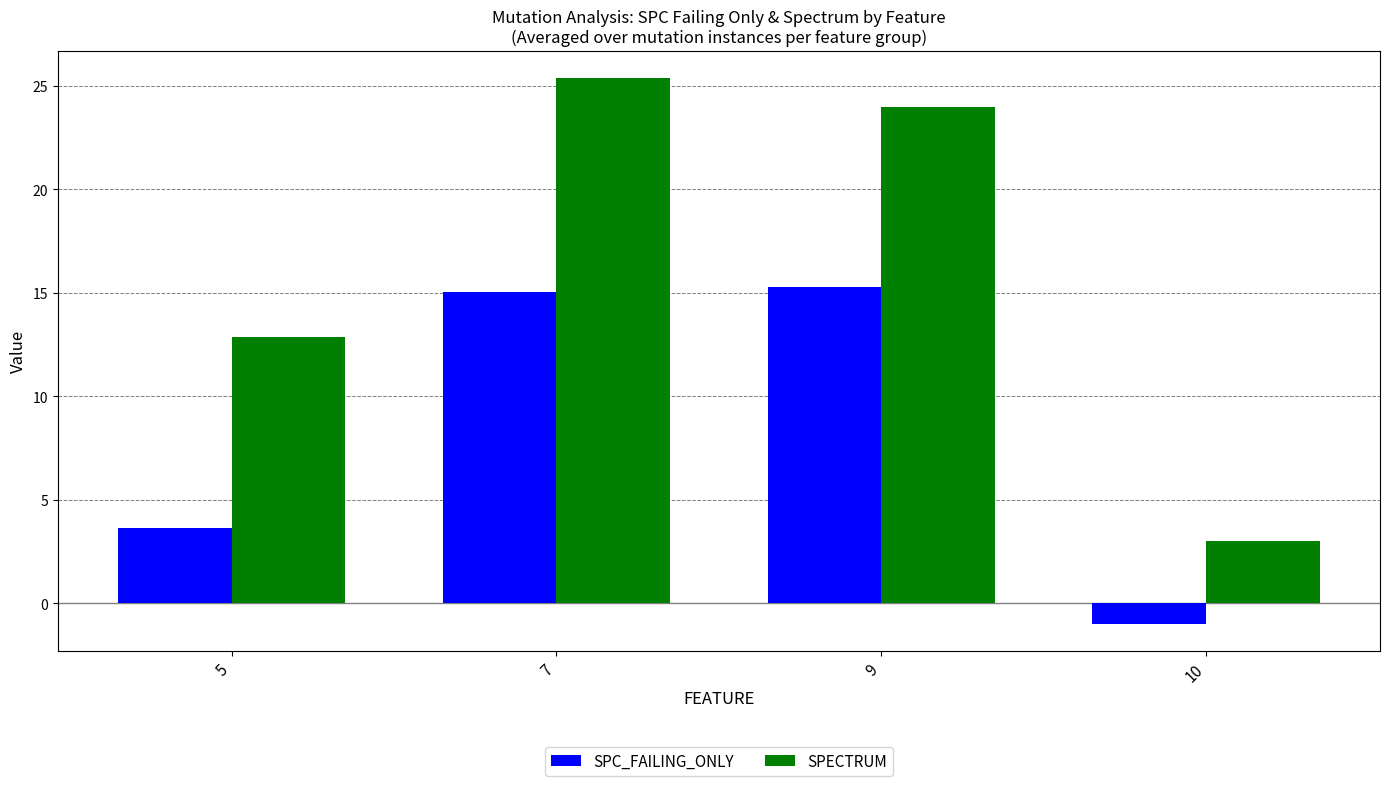

What is the average value of the SPECTRUM series?

16.3